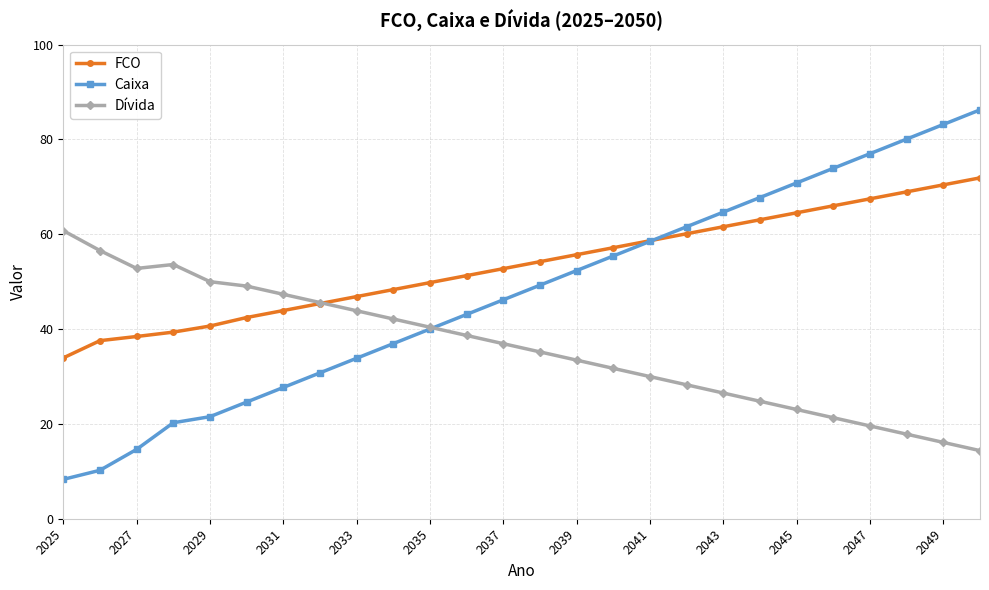

Which series has the widest spread of values?

Caixa